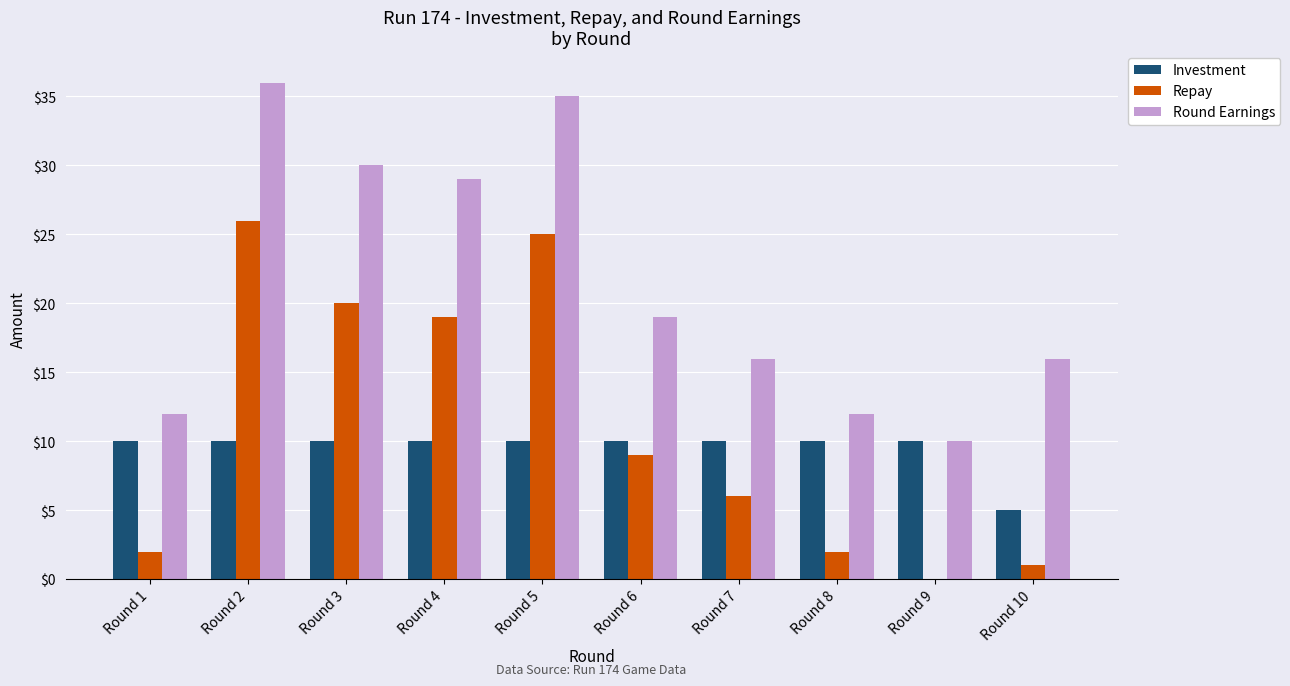

Reading left to right, list all the values displayed in this chart.

Investment: 10	10	10	10	10	10	10	10	10	5
Repay: 2	26	20	19	25	9	6	2	0	1
Round Earnings: 12	36	30	29	35	19	16	12	10	16